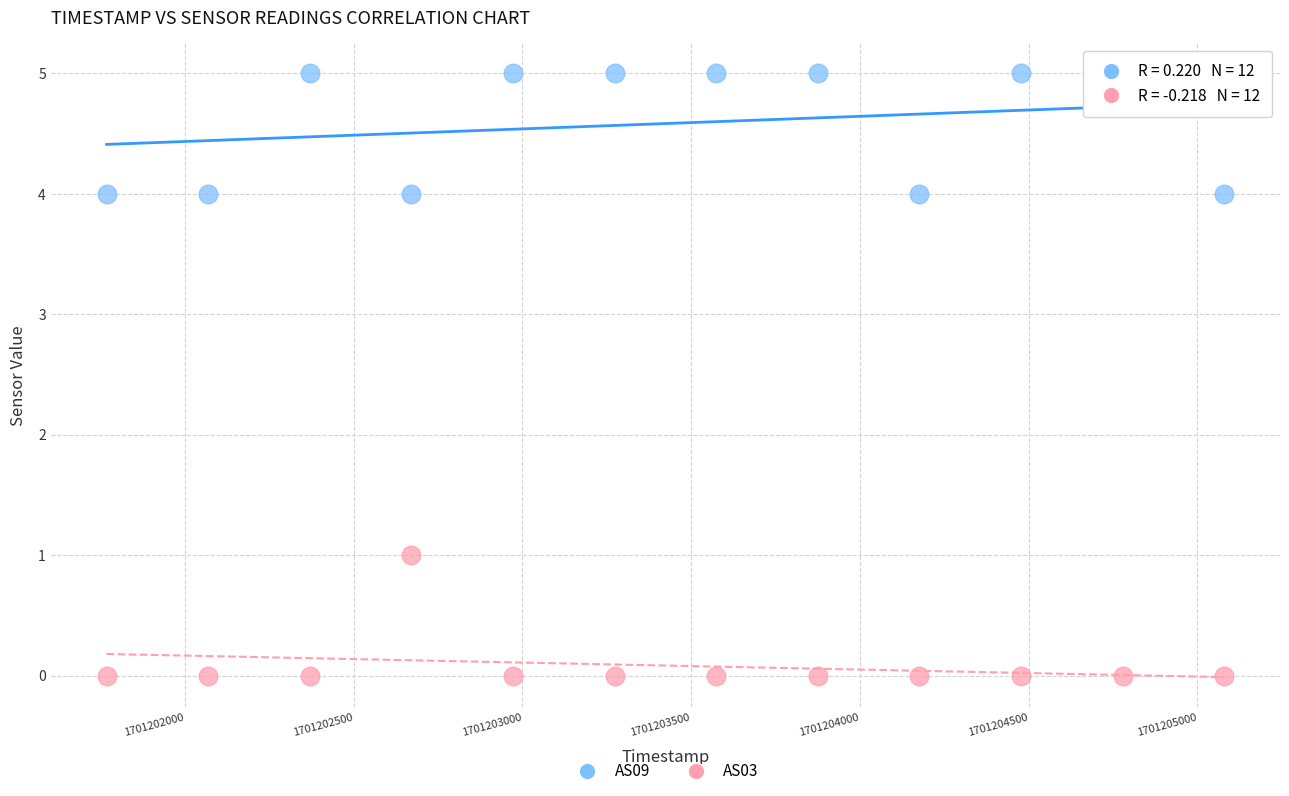

Across all data points, what is the range of X values (max minus min)?

3311